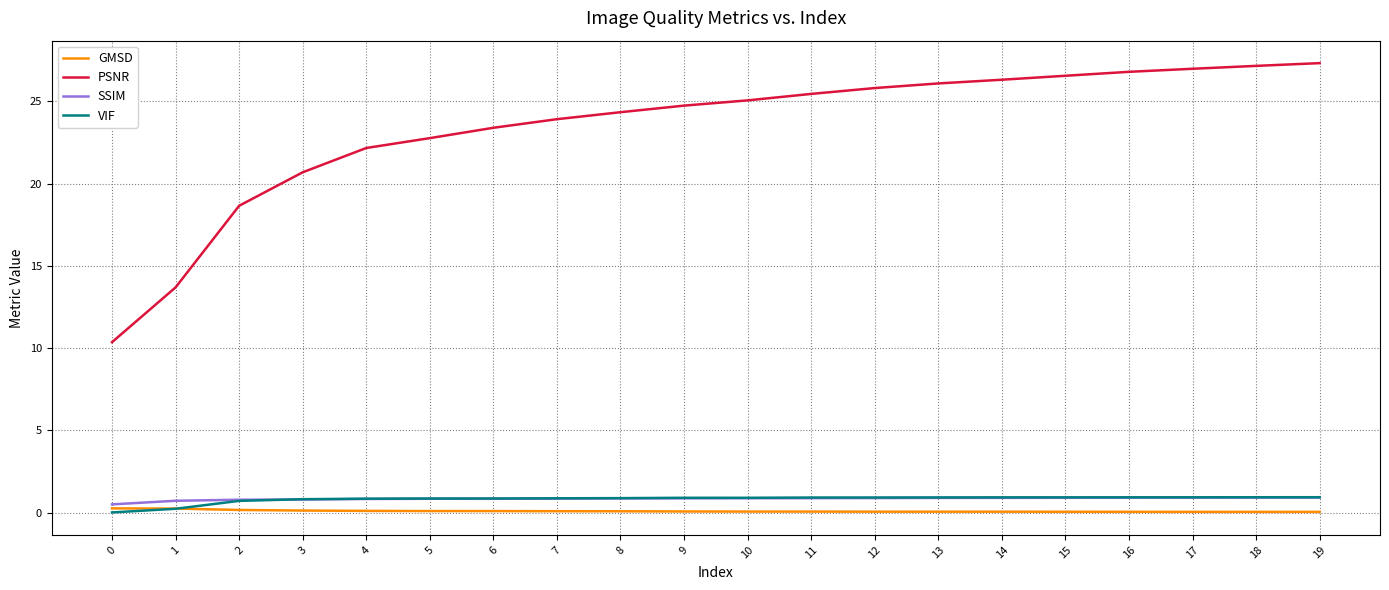

What is the maximum value shown in the chart?

27.3